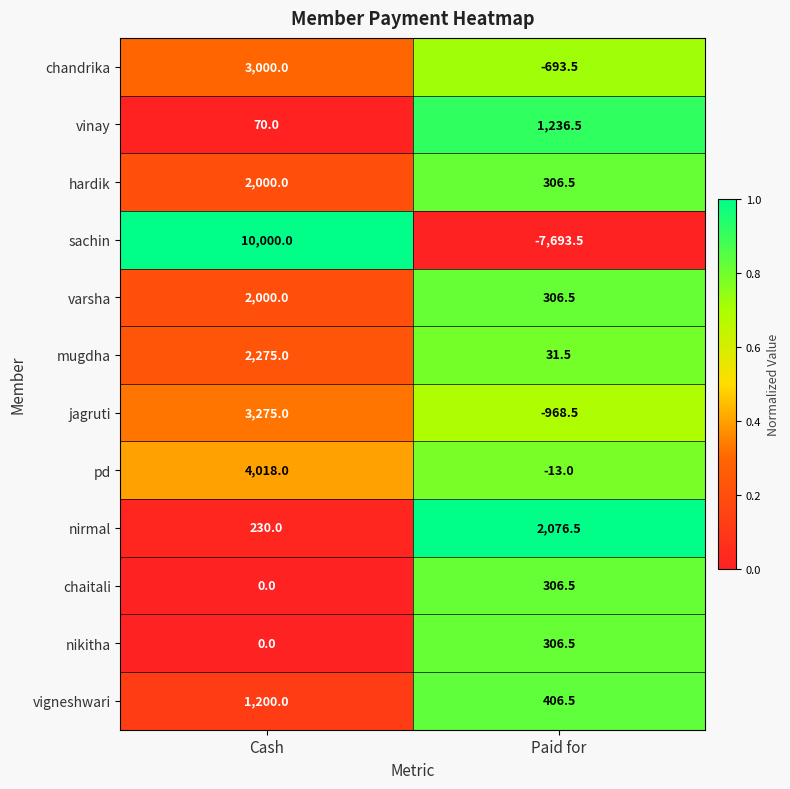

What is the sum of the vinay values at Cash and Paid for?

1306.5